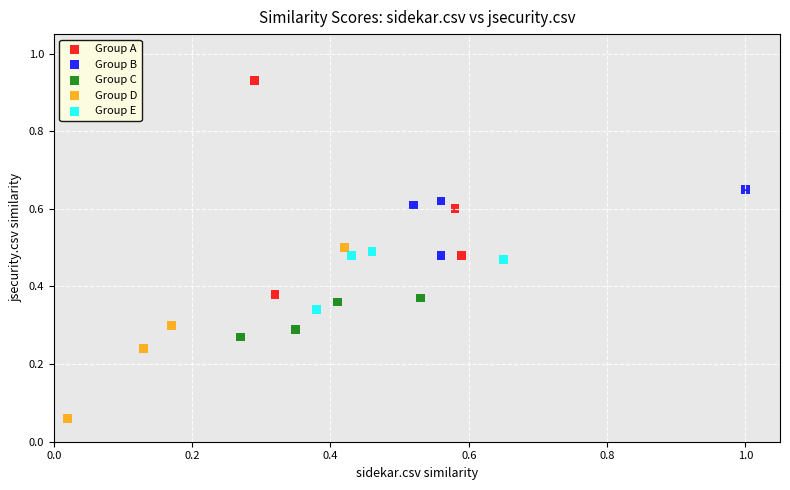

Which series has the widest spread of Y values?

Group A